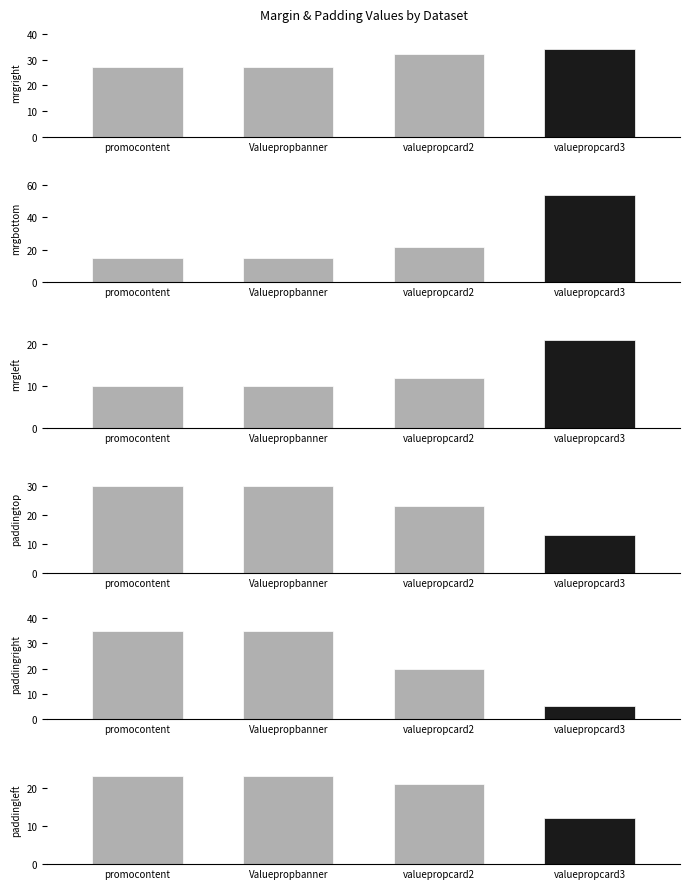

The value of paddingtop at promocontent is 30. True or false?

True